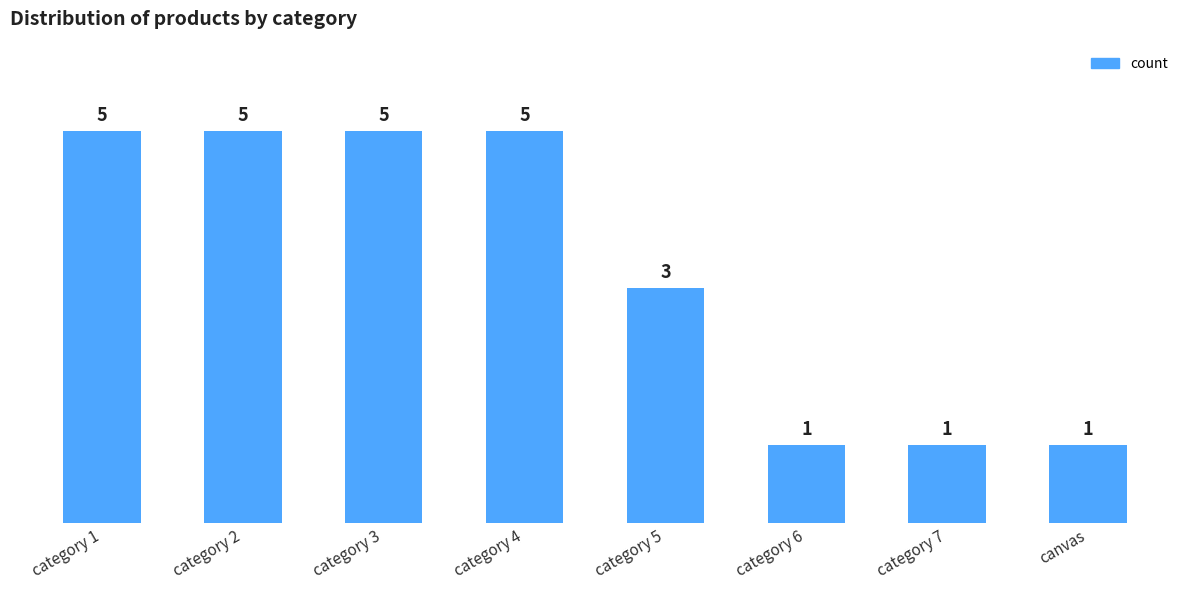

How many bars are there in total?

8